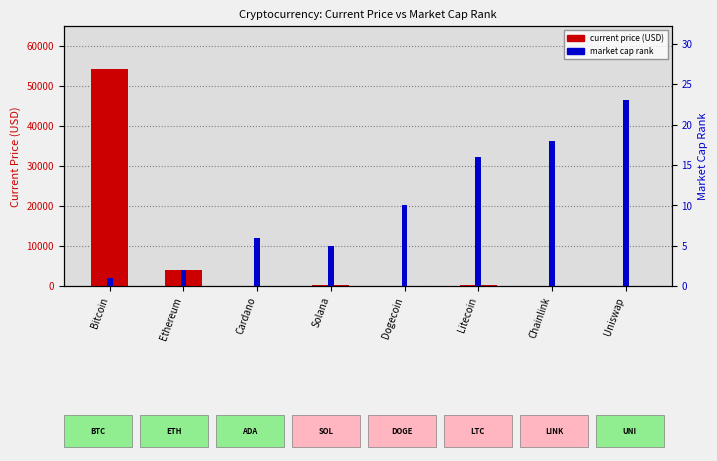

What is the approximate value of current price (USD) at Uniswap?

19.0